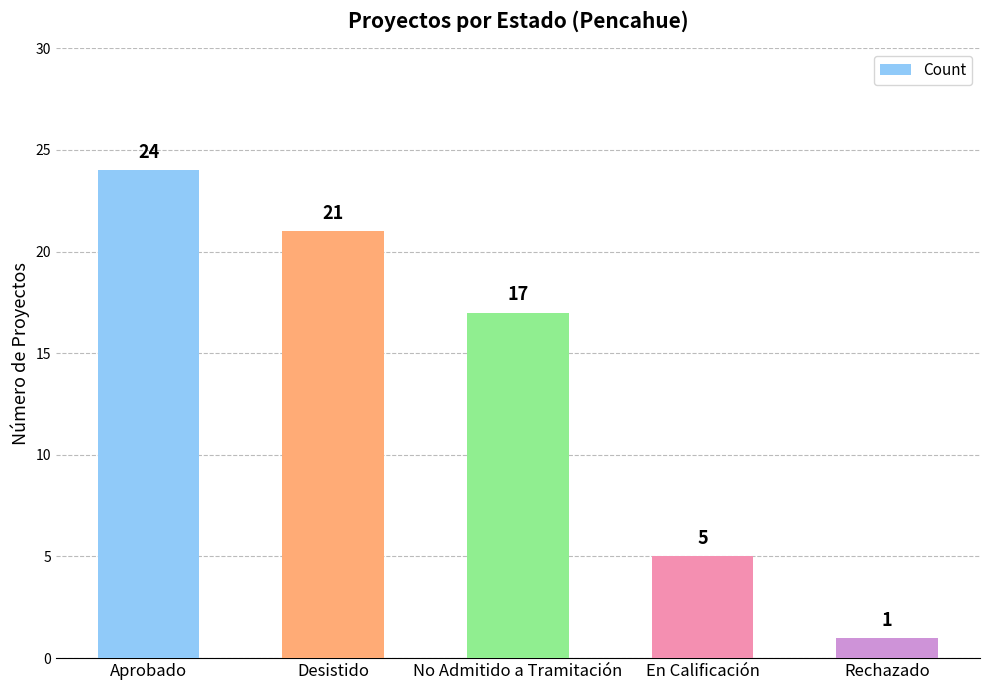

True or false: the data shows 17 at No Admitido a Tramitación.

True